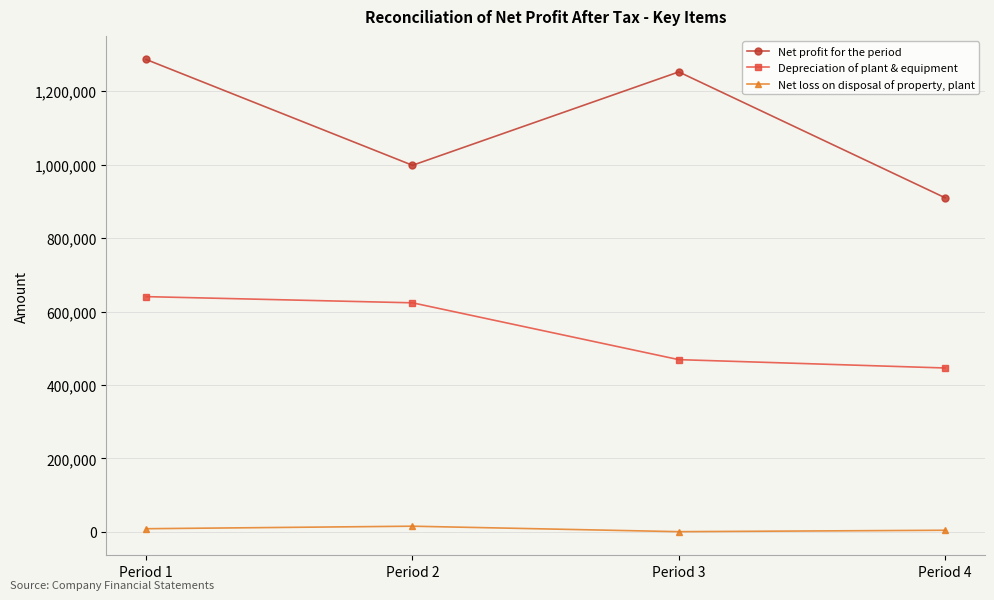

Which category has the highest value in the Net profit for the period series?

Period 1